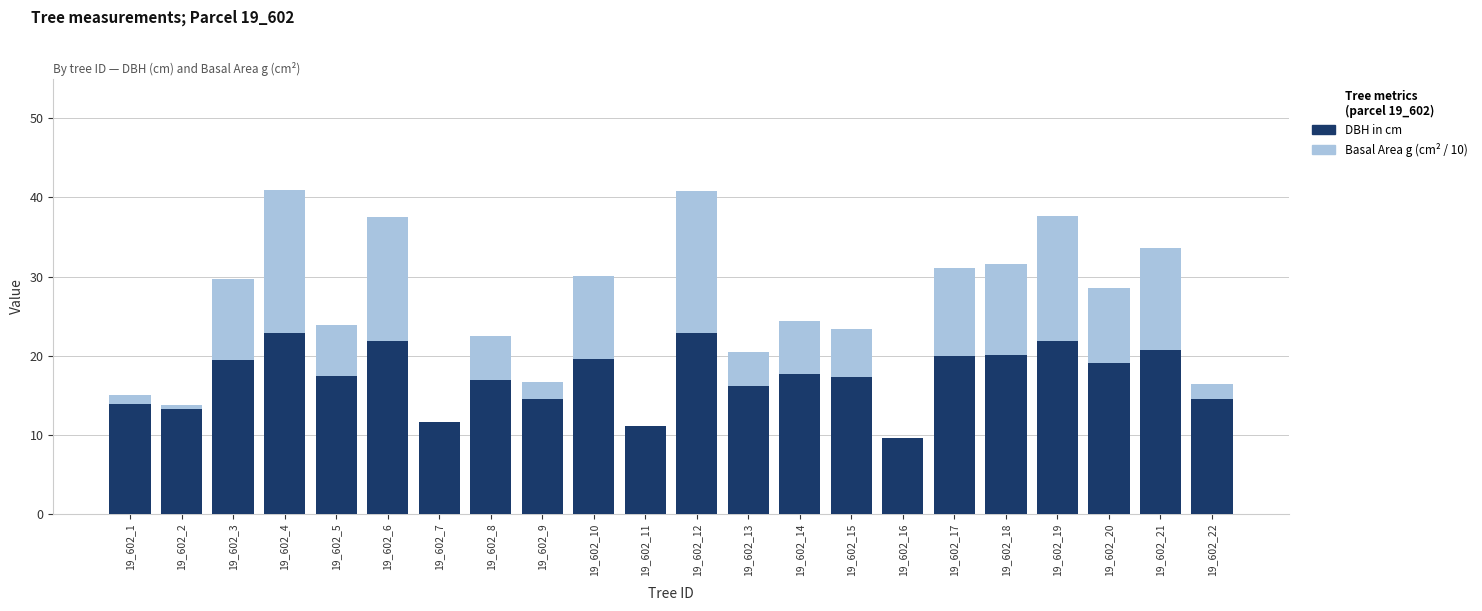

What are all the series names shown in the legend?

Basal Area g (cm² / 10), DBH in cm